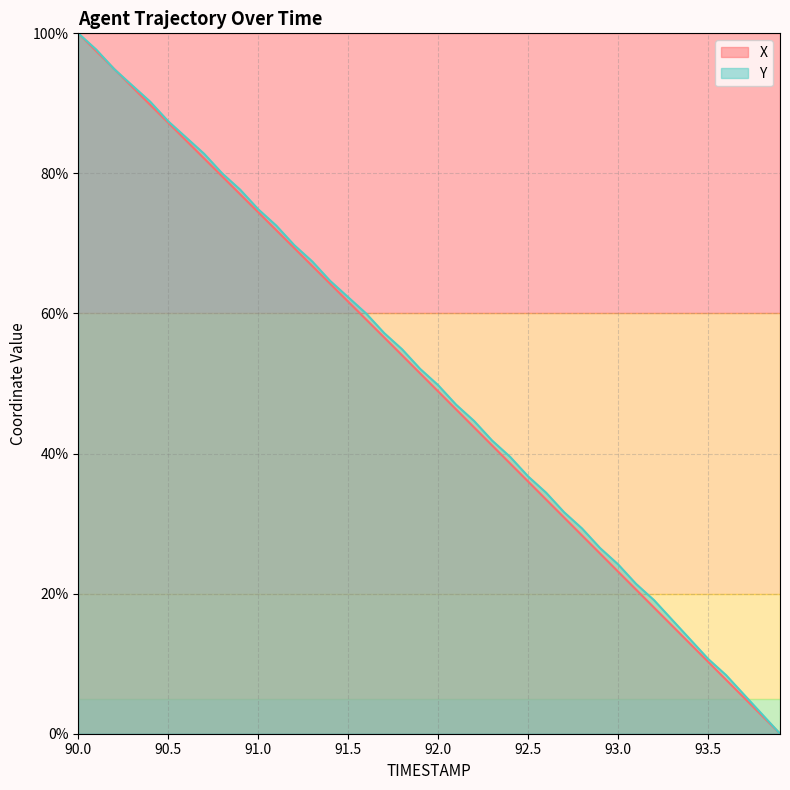

At which label is X closest to 50?

92.0